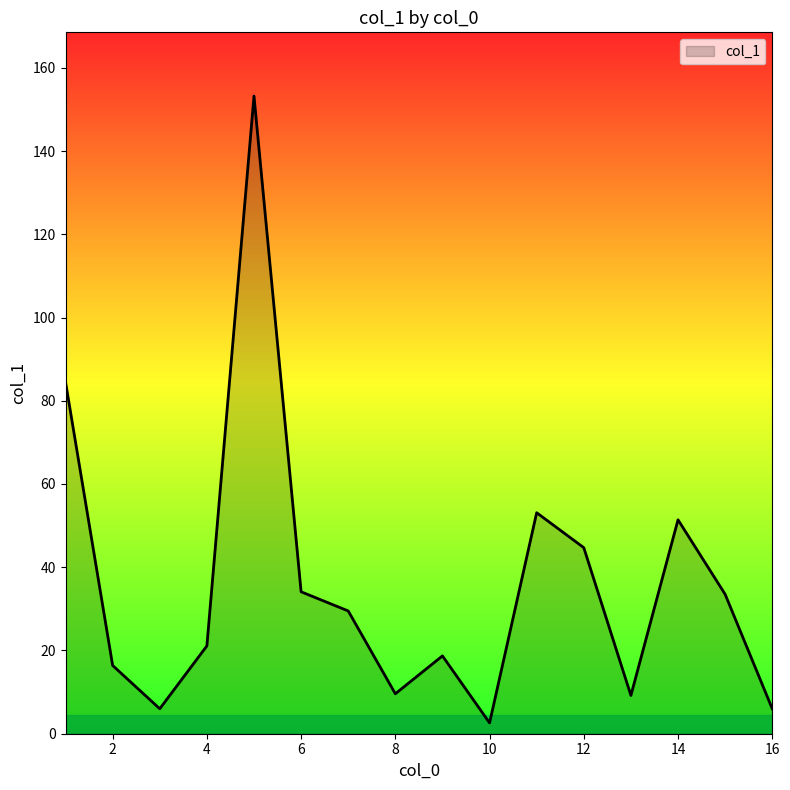

What is the greatest value displayed?

153.2